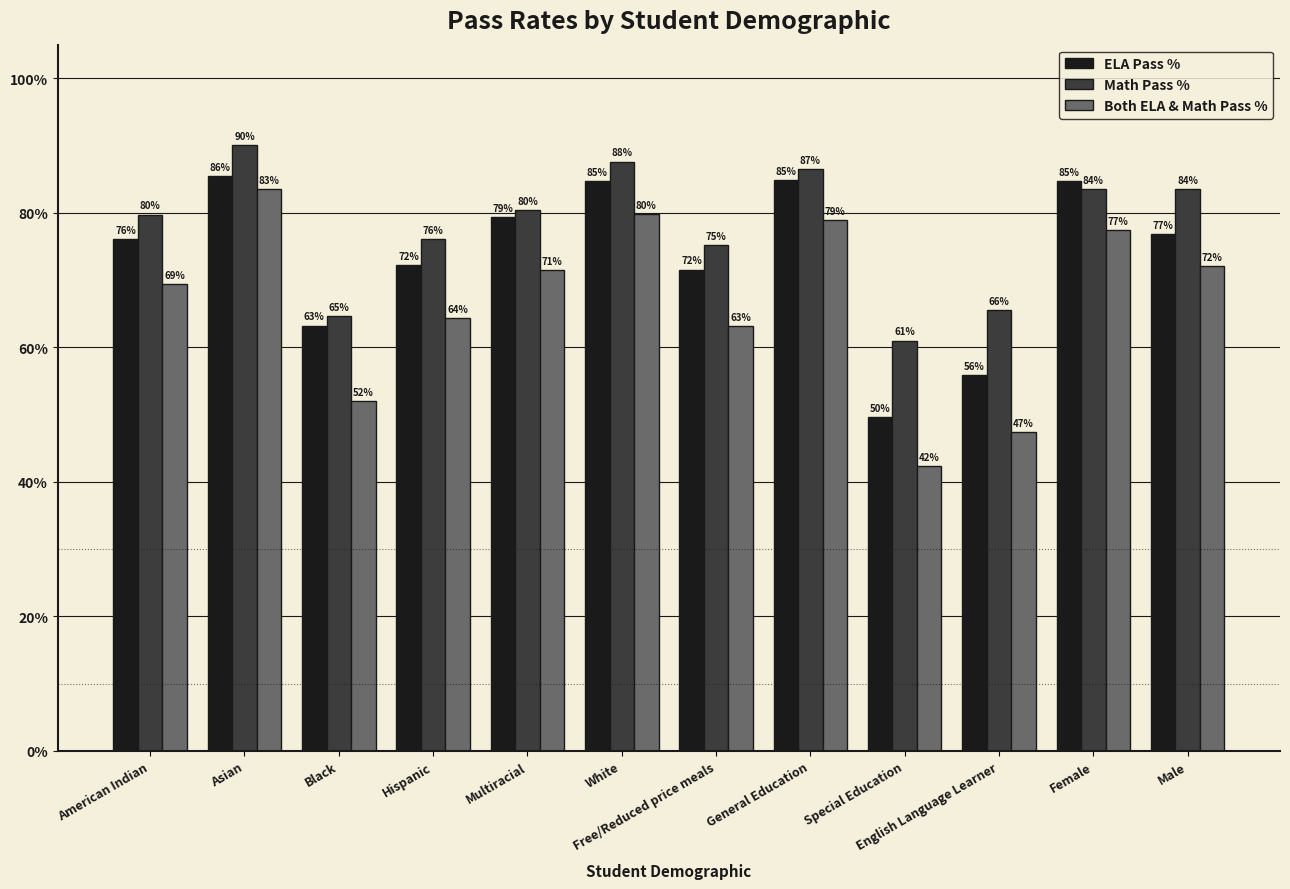

Which series has the largest total across all categories?

Math Pass %